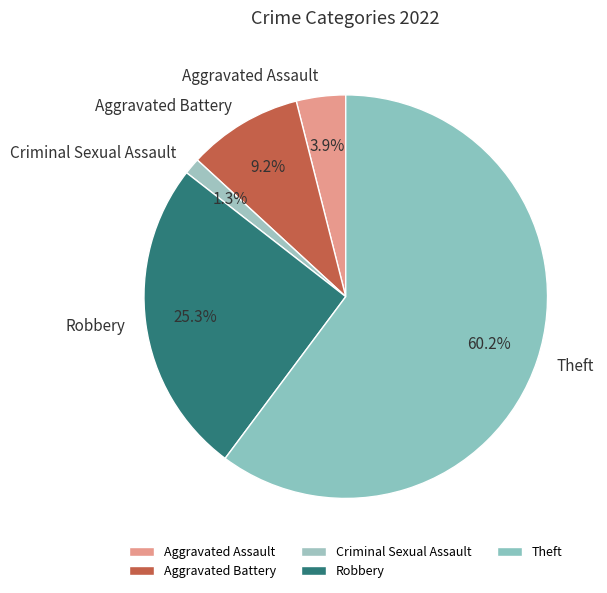

What is the majority slice?

Theft